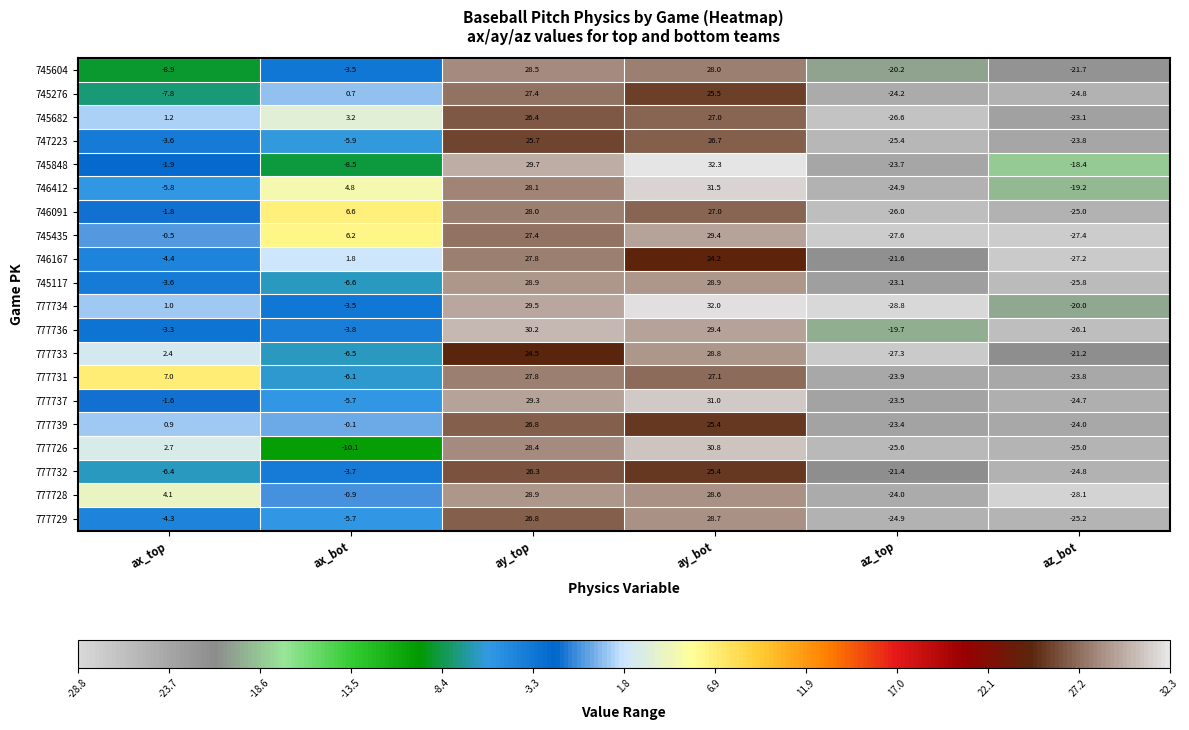

Which category has the lowest value in the 777729 series?

az_bot